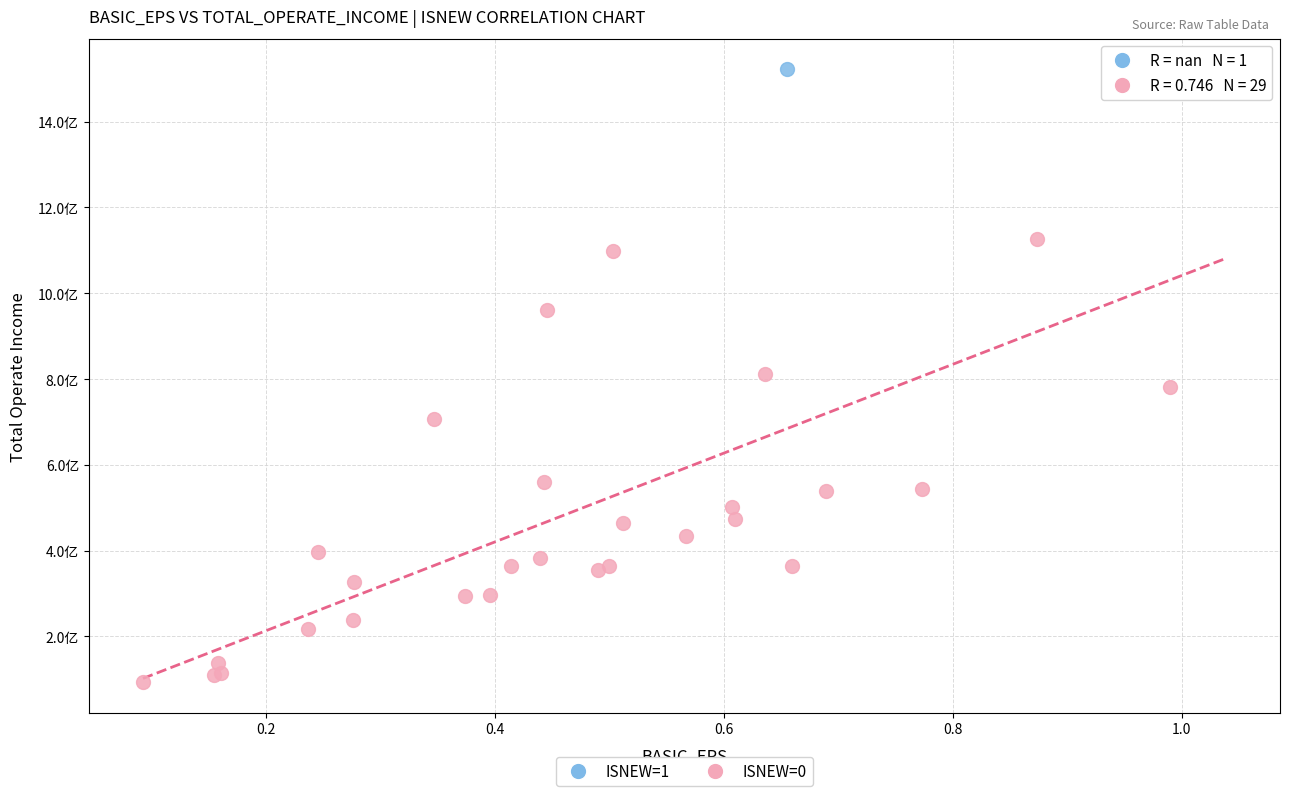

What are all the series names shown in the legend?

ISNEW=1, ISNEW=0